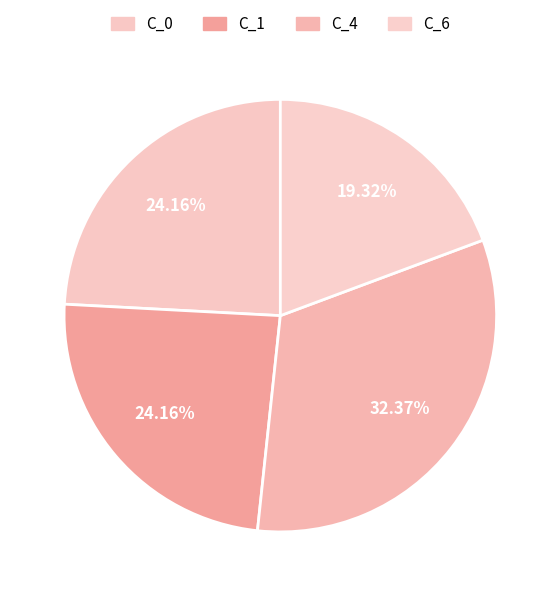

Rank the categories by value from lowest to highest.

C_6, C_0, C_1, C_4